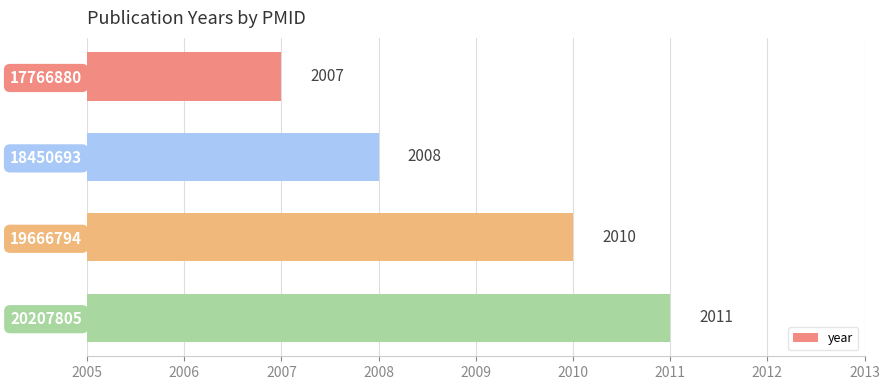

True or false: the data shows 2852 at 19666794.

False